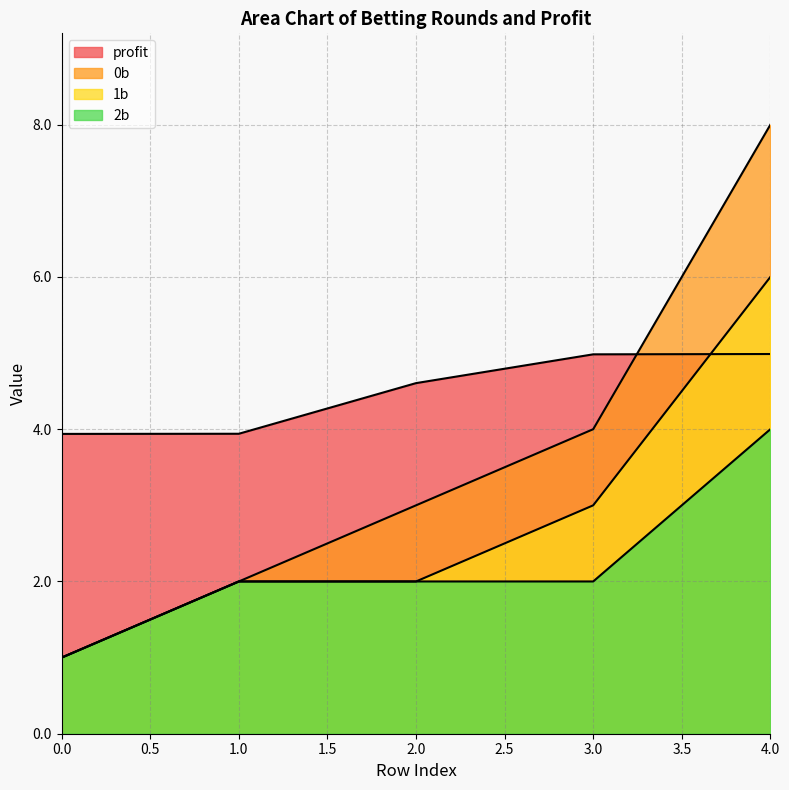

At how many categories does at least one series exceed 5?

1